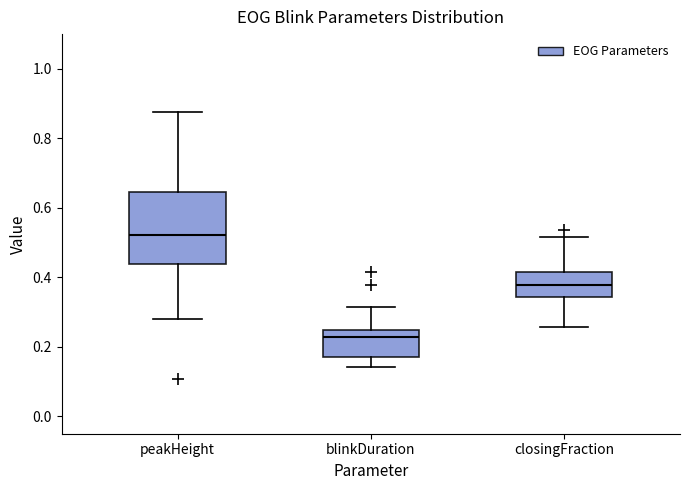

Which box has the highest median line?

peakHeight